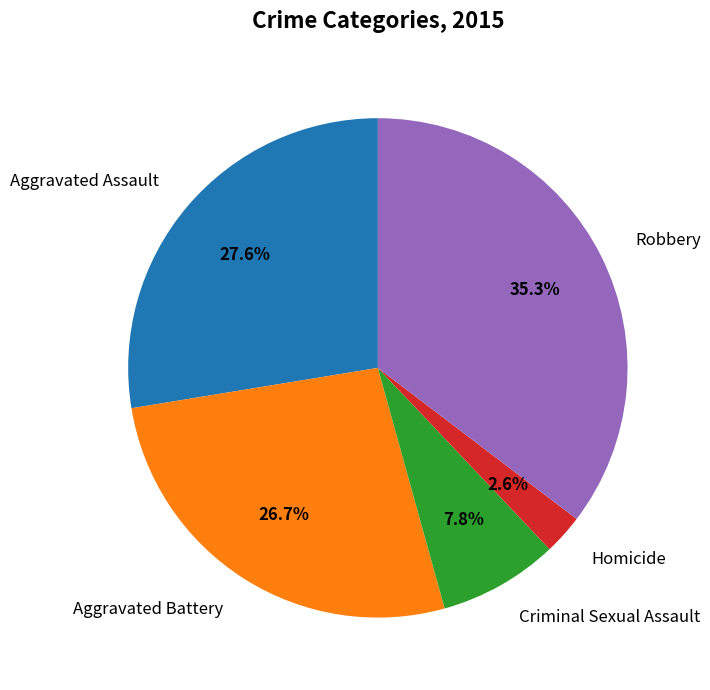

Which category has the smallest portion of the pie?

Homicide